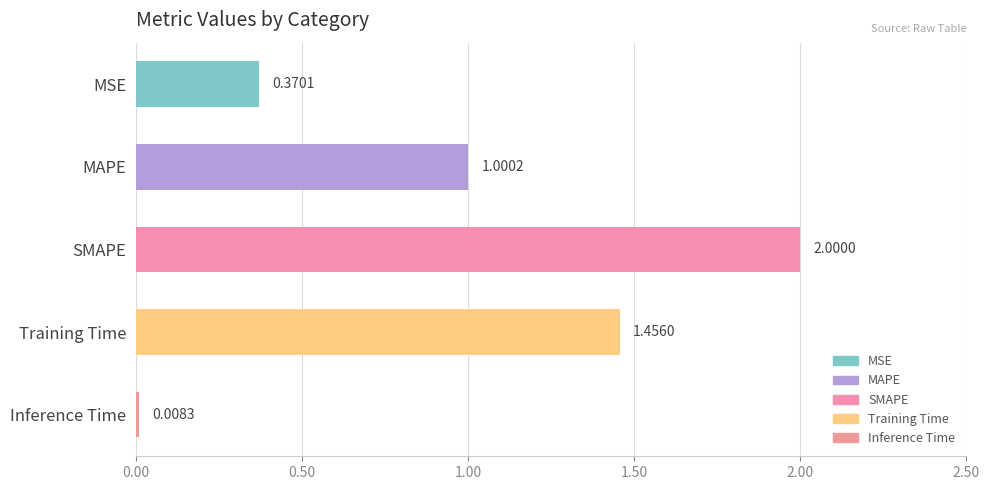

What is the average value?

1.0